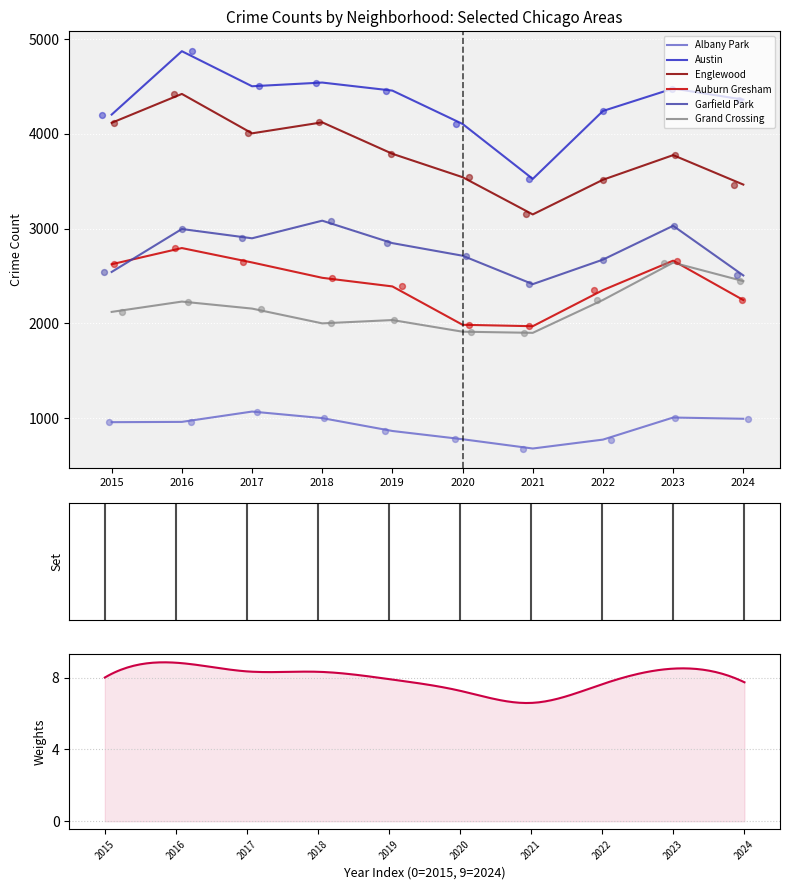

Is the value of Garfield Park at 2015 greater than the value of Grand Crossing at 2015?

Yes